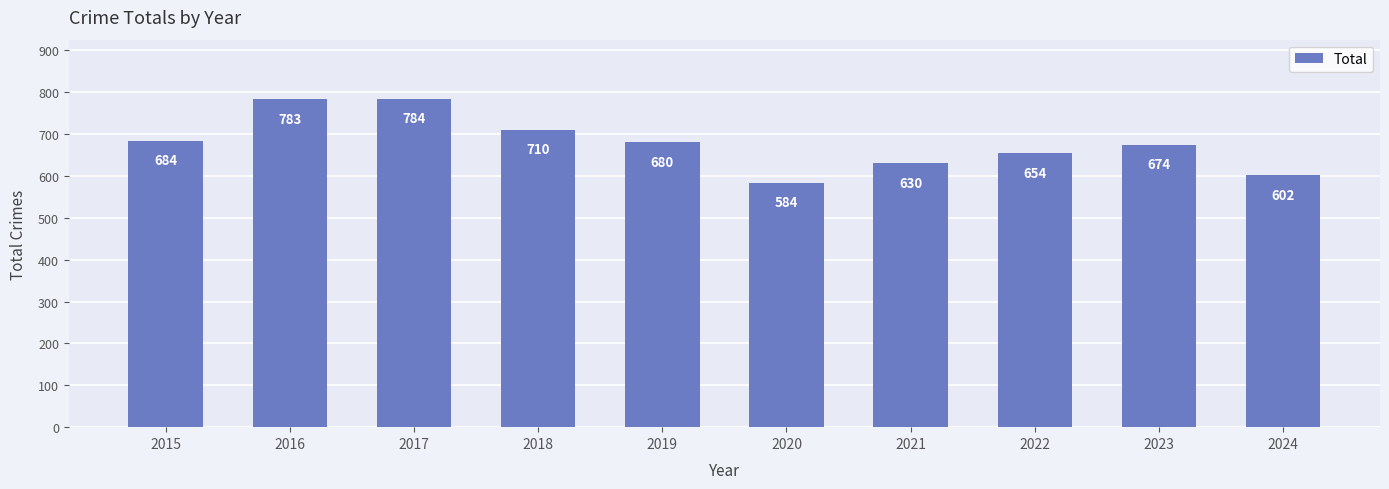

Which label corresponds to the smallest value in the chart?

2020